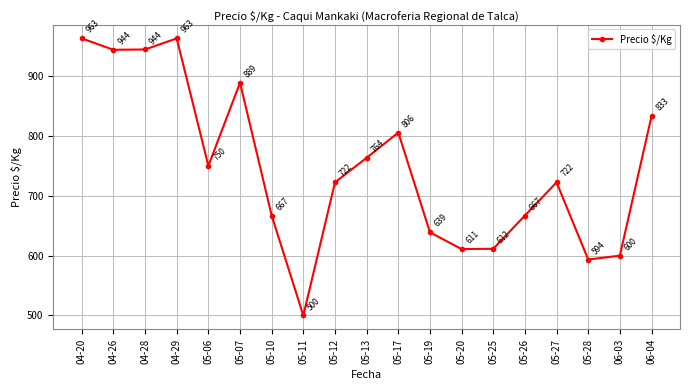

How many interior local peaks (higher than both neighbors) does the data have?

4